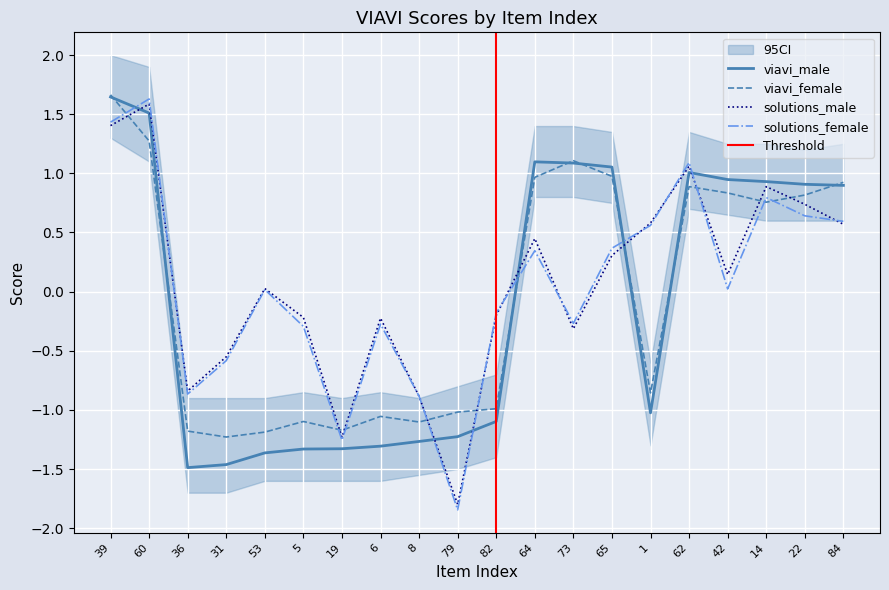

Which series changed the most between 19 and 82?

solutions_female